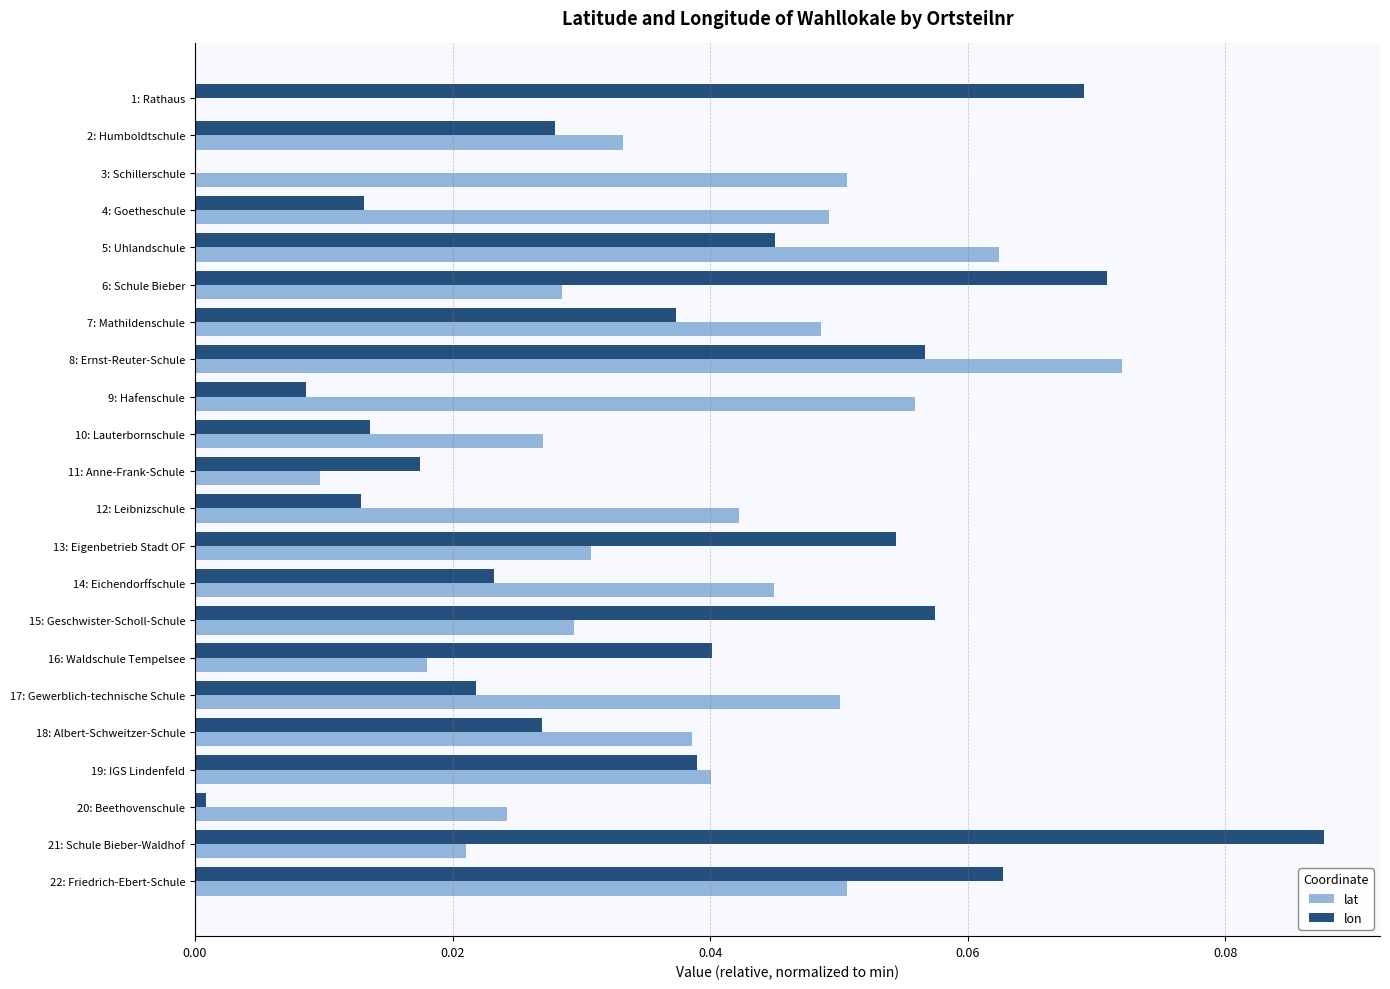

What is the sum of all lat values?

0.8